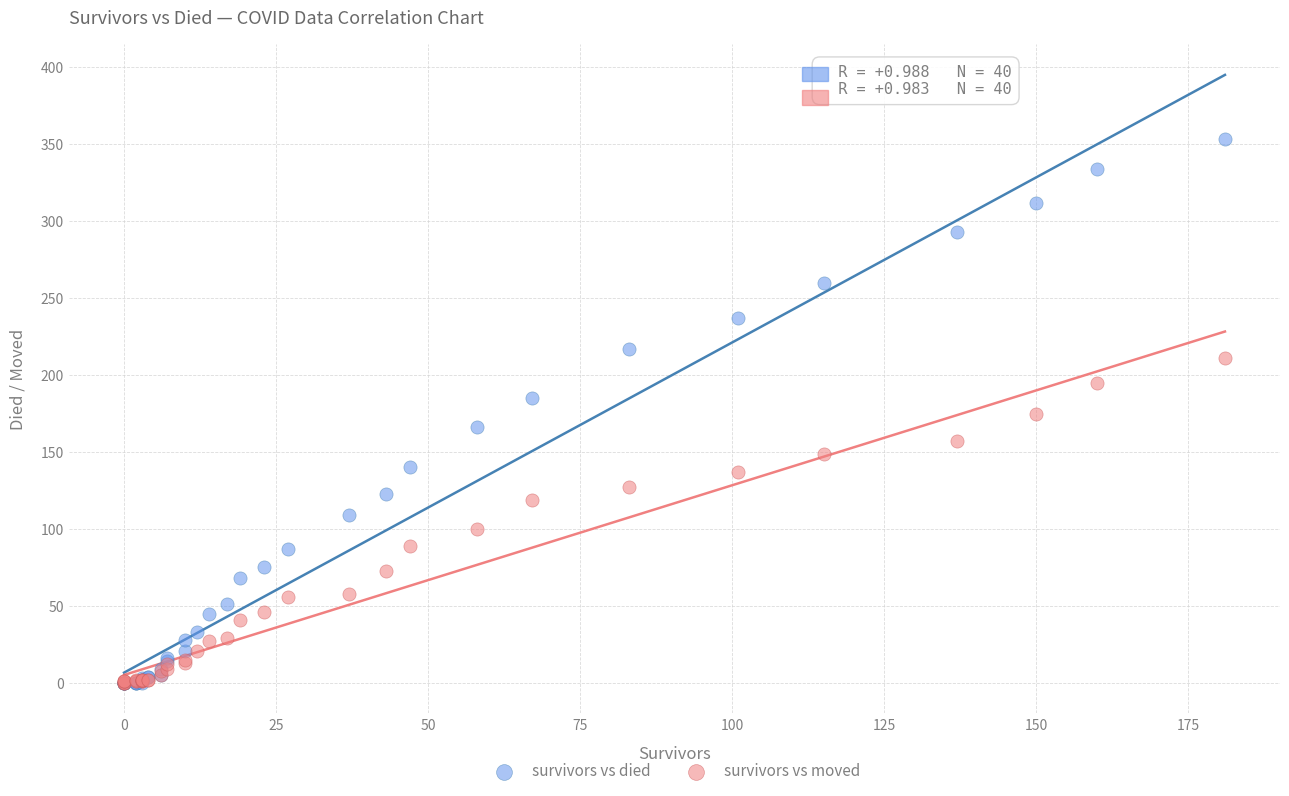

What are all the series names shown in the legend?

survivors vs died, survivors vs moved